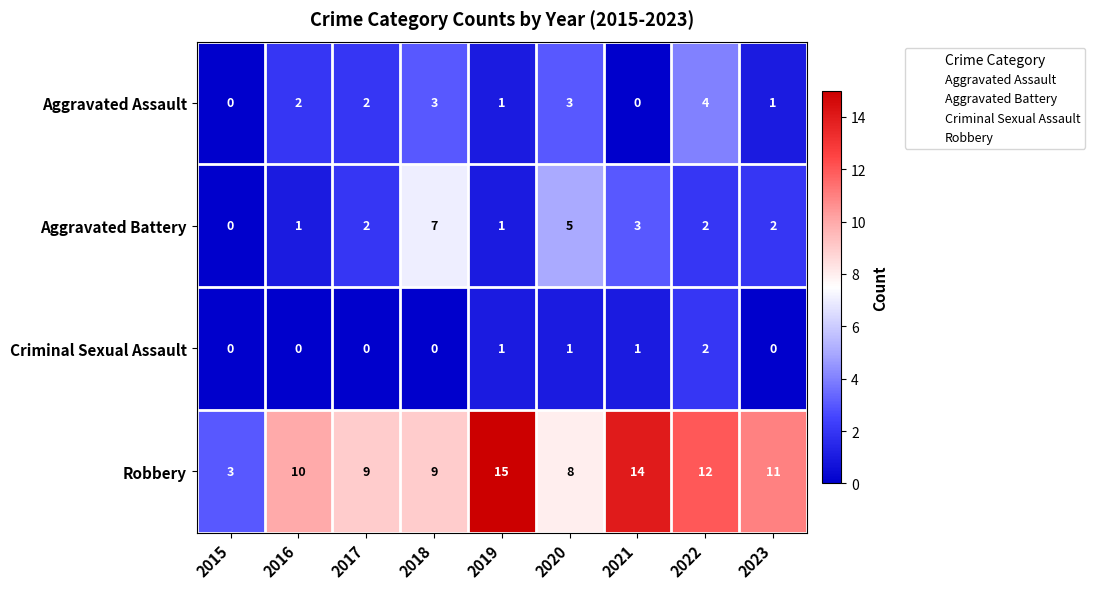

Count the Aggravated Battery values in the range 1 to 3.

6